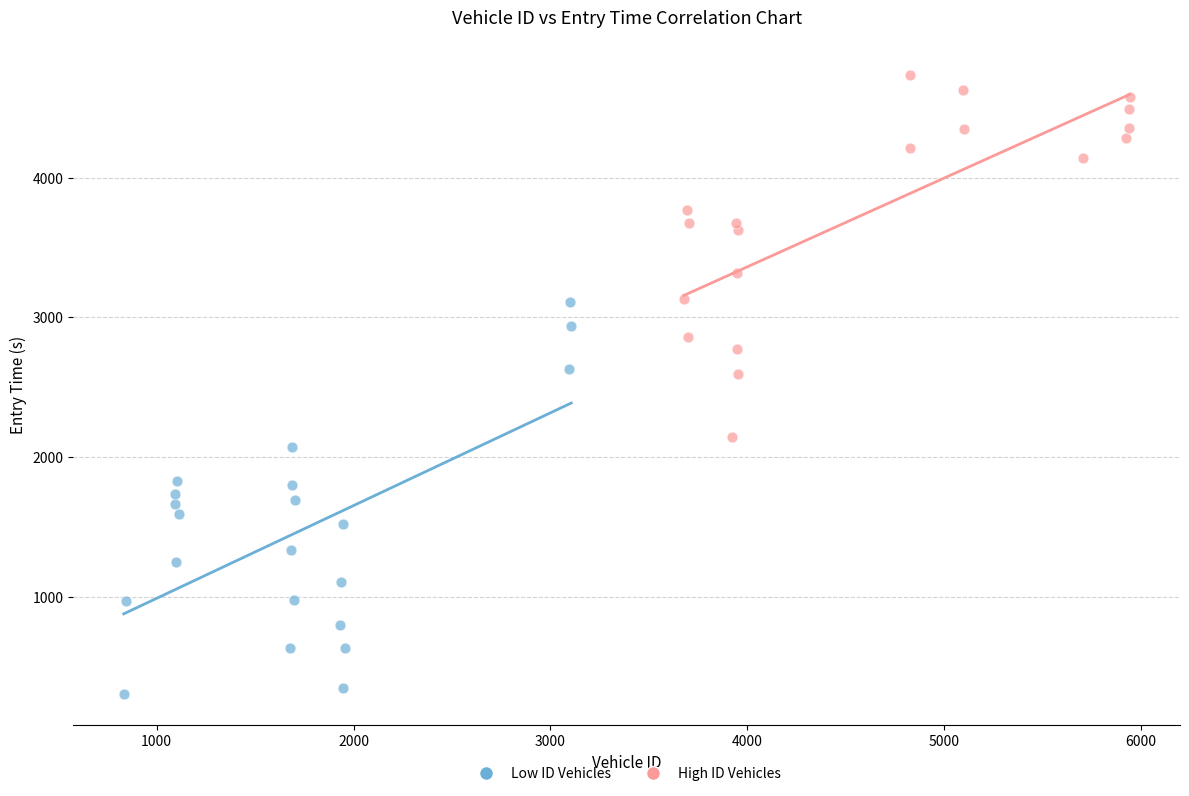

Which series reaches the maximum Y coordinate?

High ID Vehicles